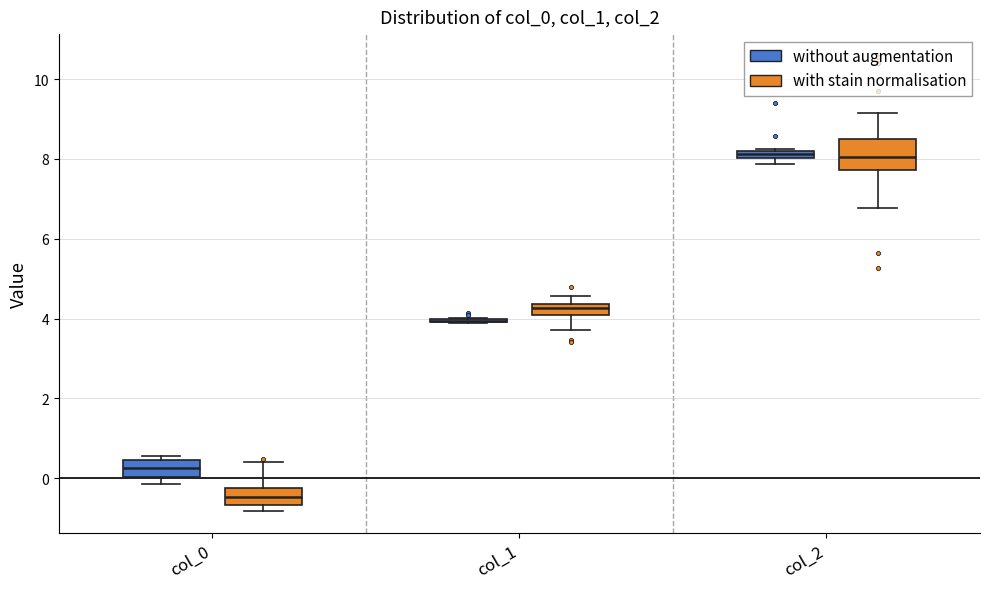

Where does the median line of the box for col_0 (with stain normalisation) sit on the y-axis? The values are not printed on the chart, so give them approximately, as read against the axis.

-0.4